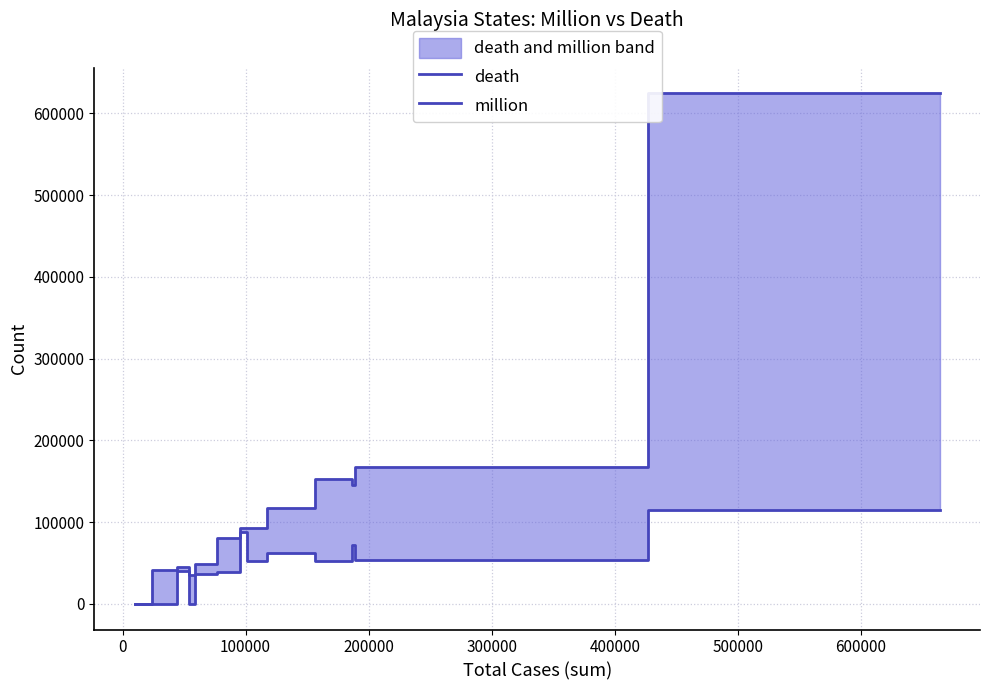

How many data points in million are less than 52686?

6